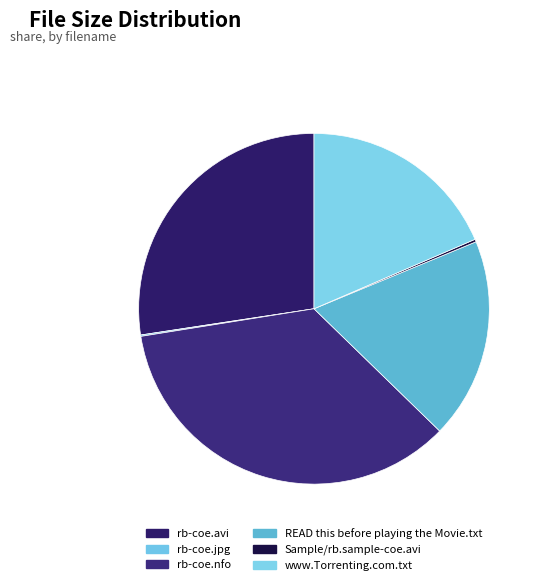

Is the sum of rb-coe.jpg and READ this before playing the Movie.txt greater than half?

No